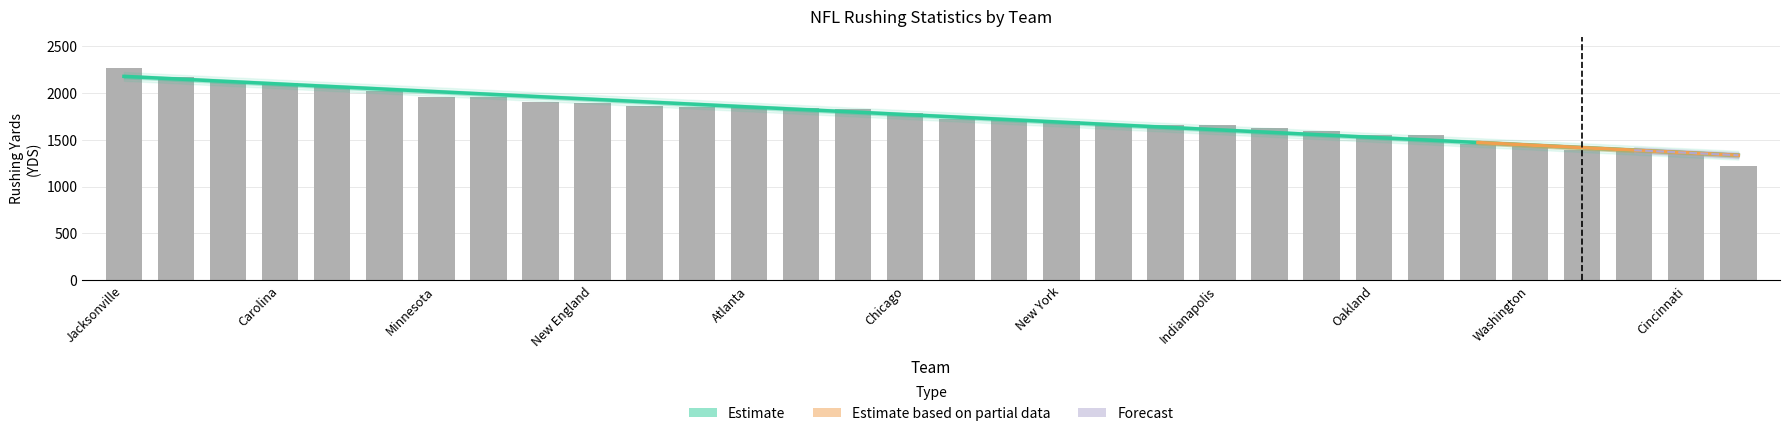

The BIG series shows 14 at Indianapolis. True or false?

False